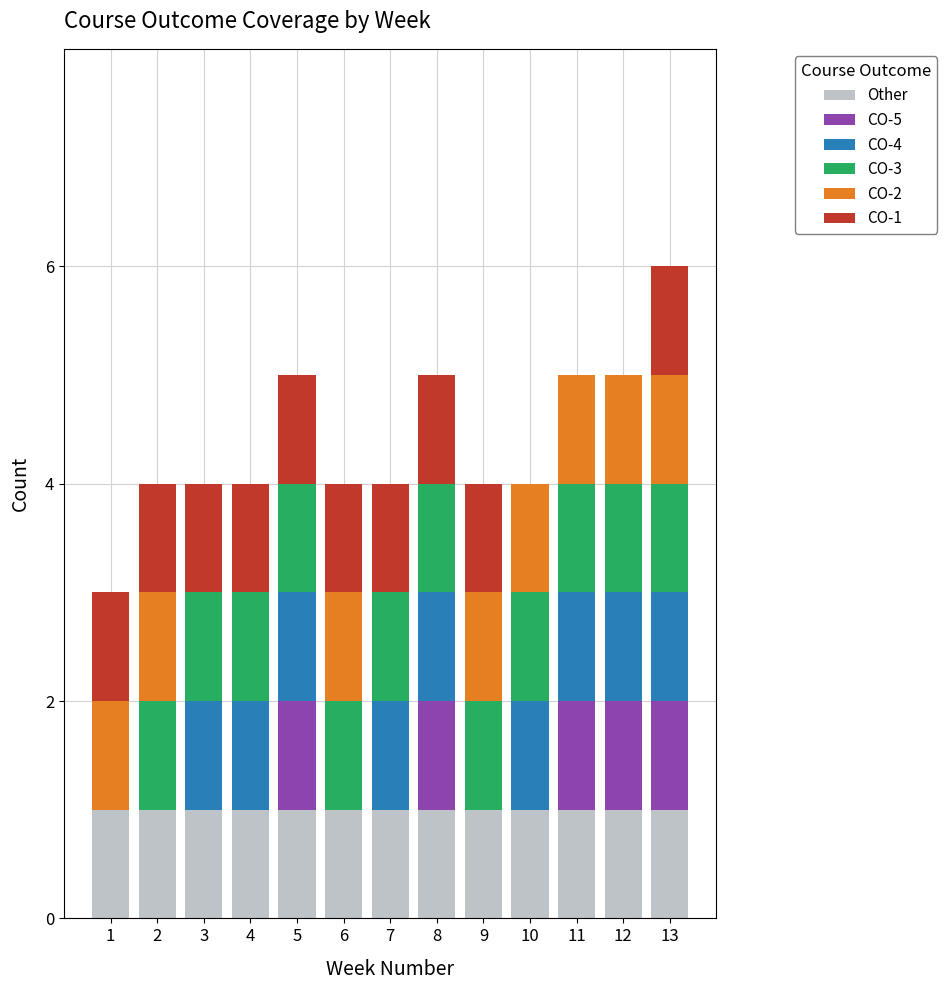

At which category is the sum across all series the highest?

13